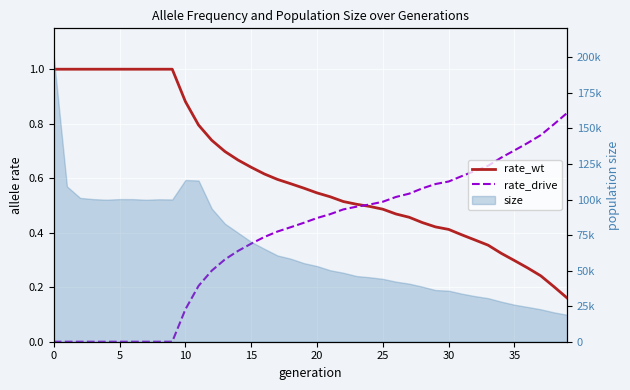

Which series has the widest spread of values?

rate_wt